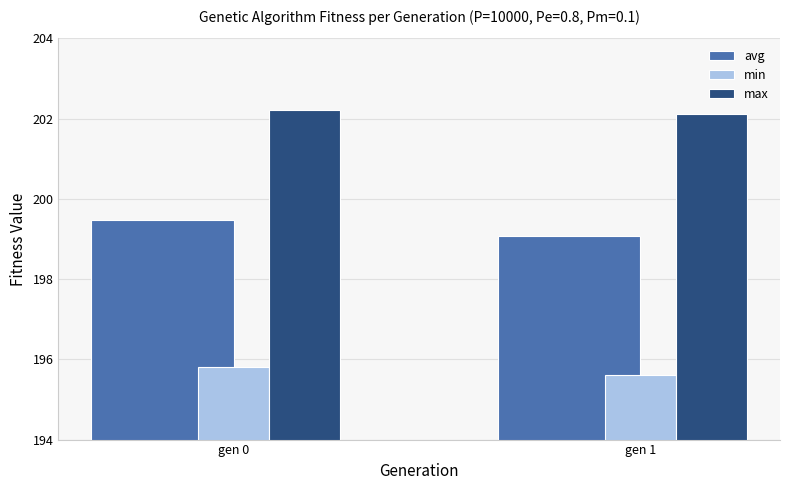

Rank the series by their maximum value, from highest to lowest.

max, avg, min